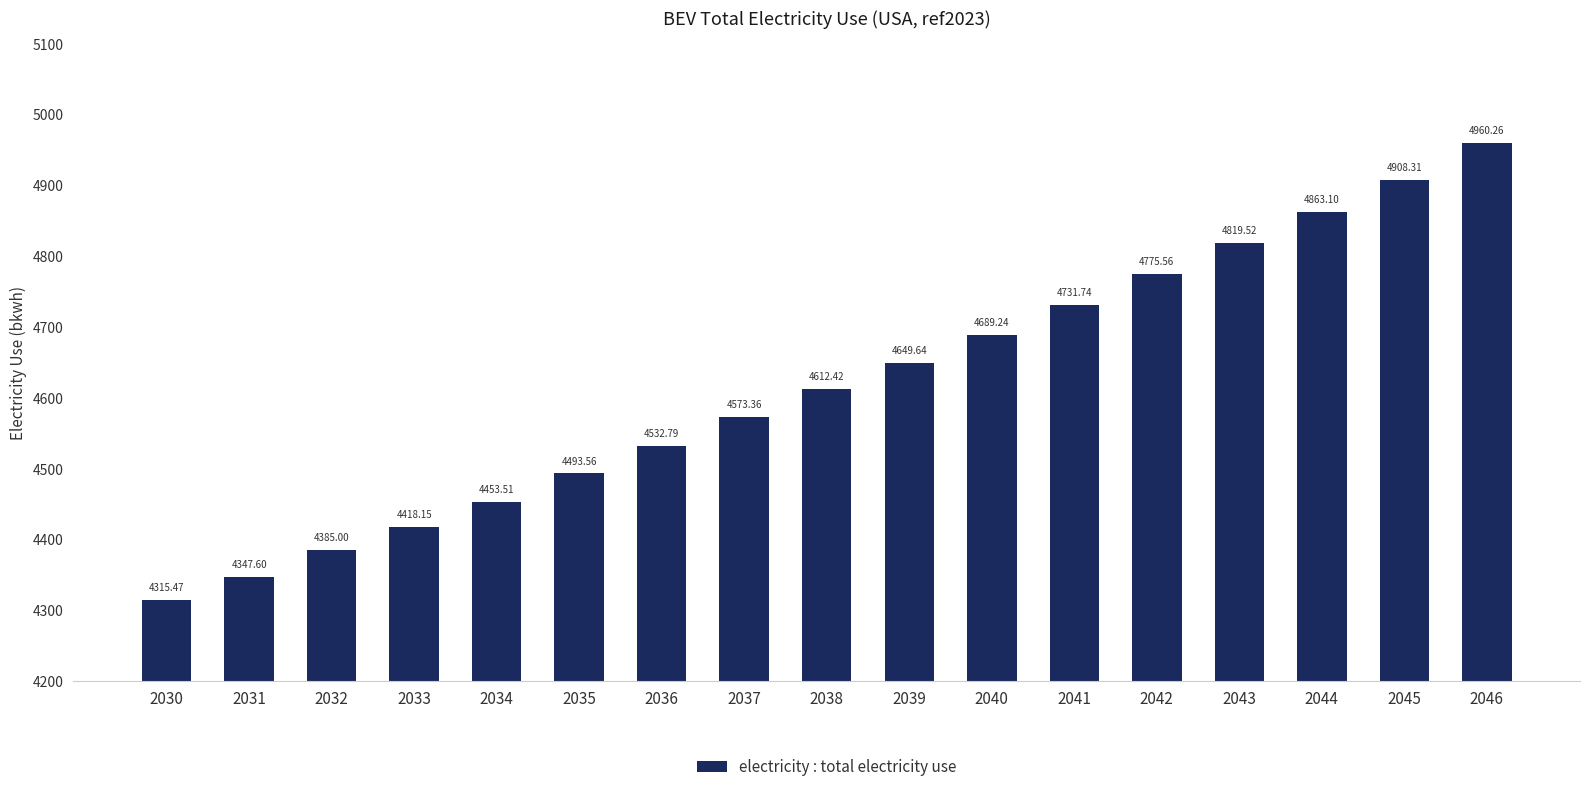

What is the ratio of the value at 2037 to the value at 2042?

1.0